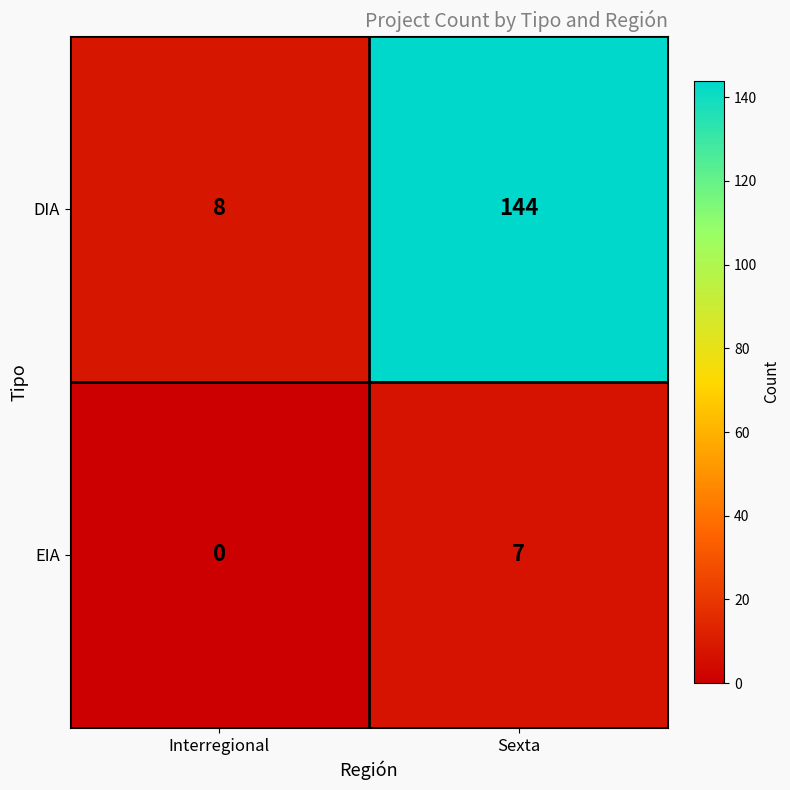

What is the spread (max minus min) of values at Interregional?

8